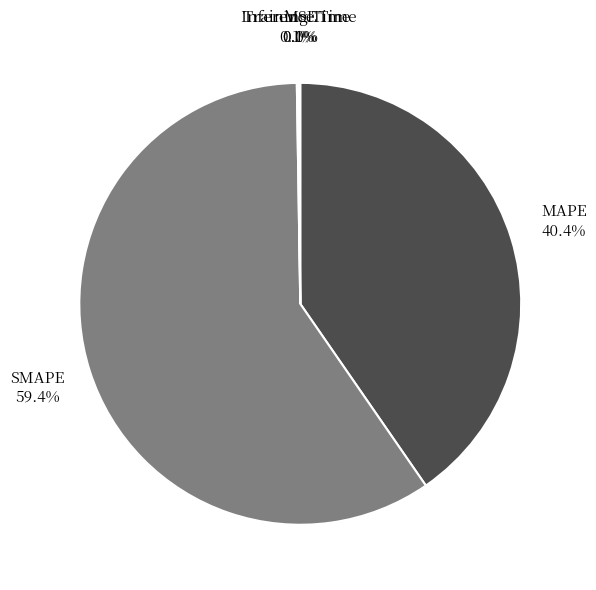

Approximately how many times larger is the value at SMAPE compared to MAPE?

1.5